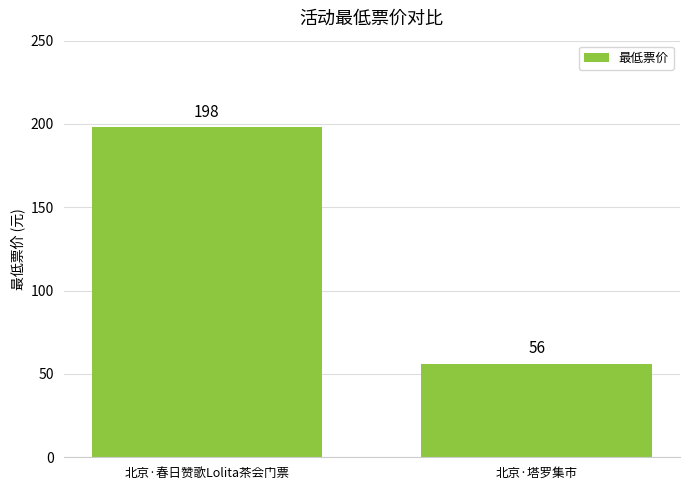

The value at 北京·春日赞歌Lolita茶会门票 is 198. True or false?

True